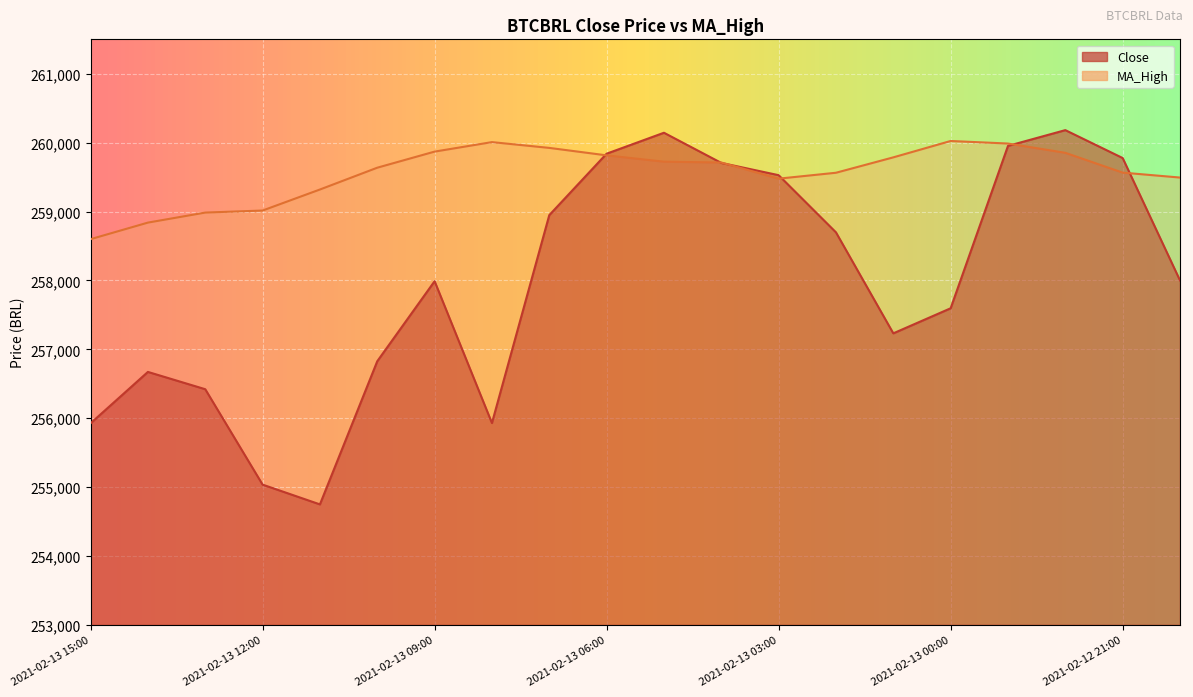

Which series has the widest spread of values?

Close